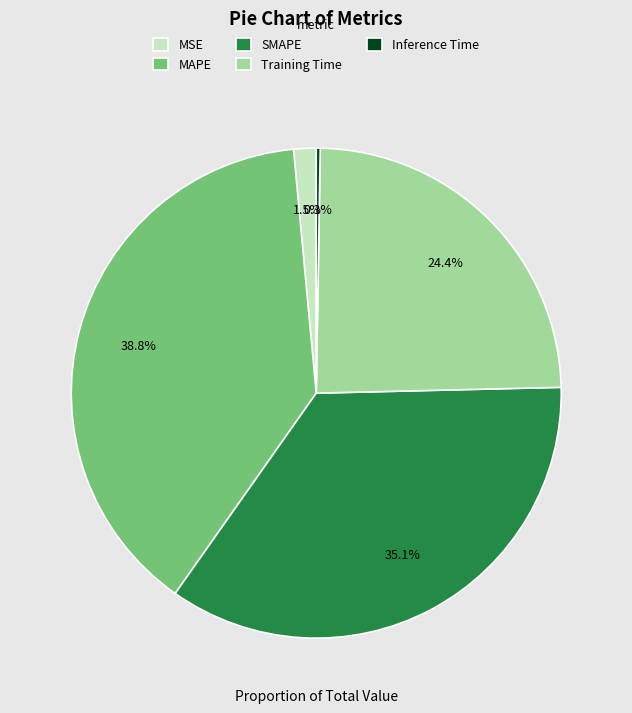

Is it true that Training Time is 19% of the pie?

False